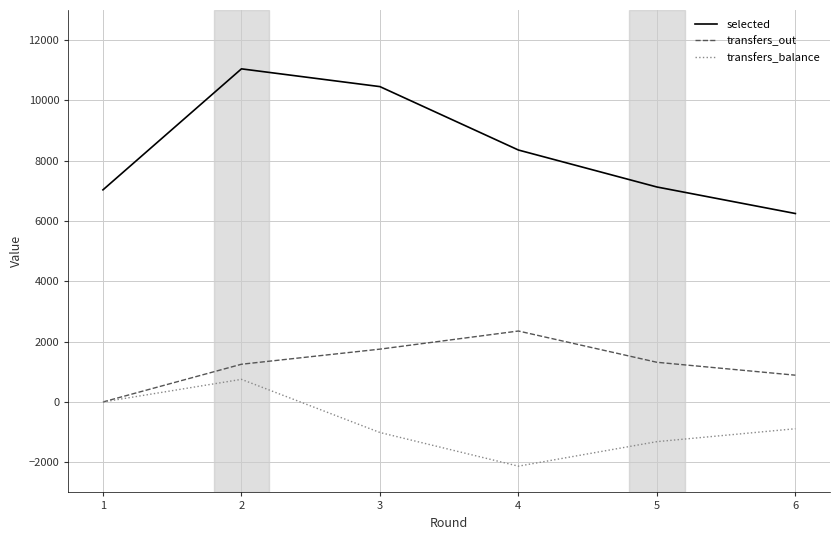

What is the greatest value displayed?

11048